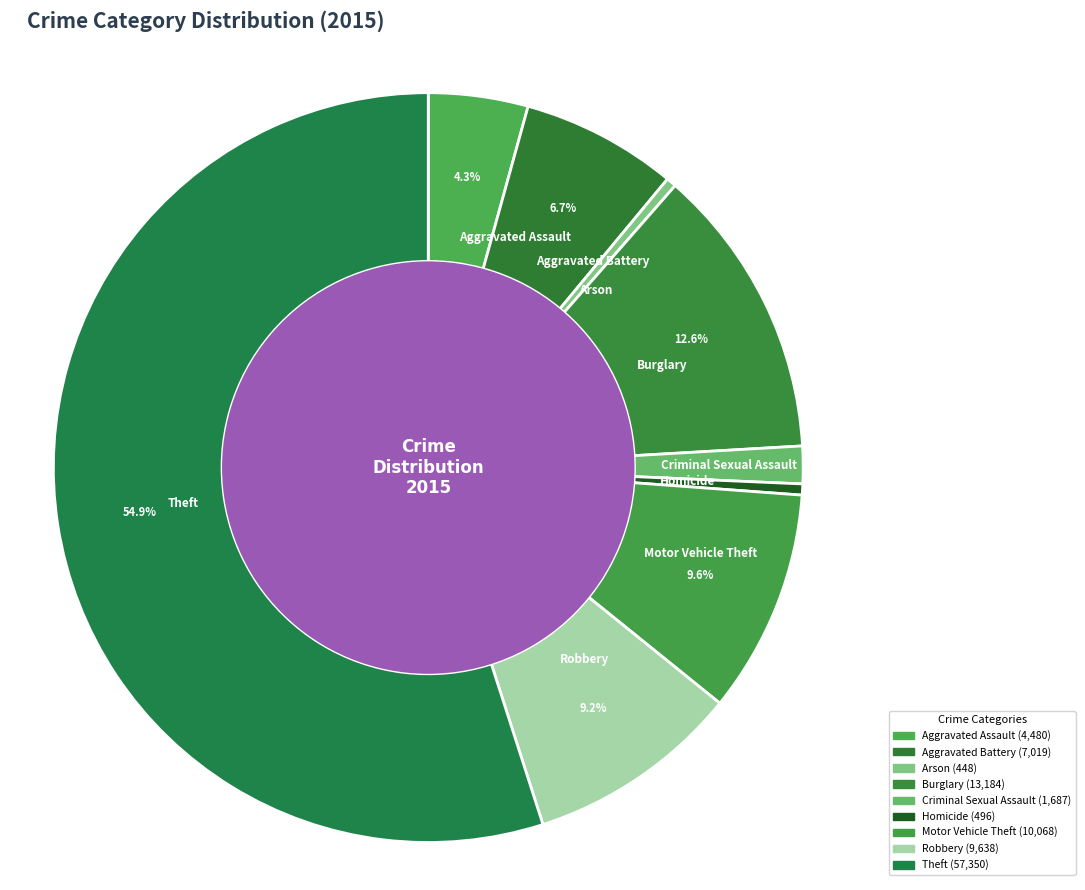

Combined, do Motor Vehicle Theft and Arson account for over 50%?

No